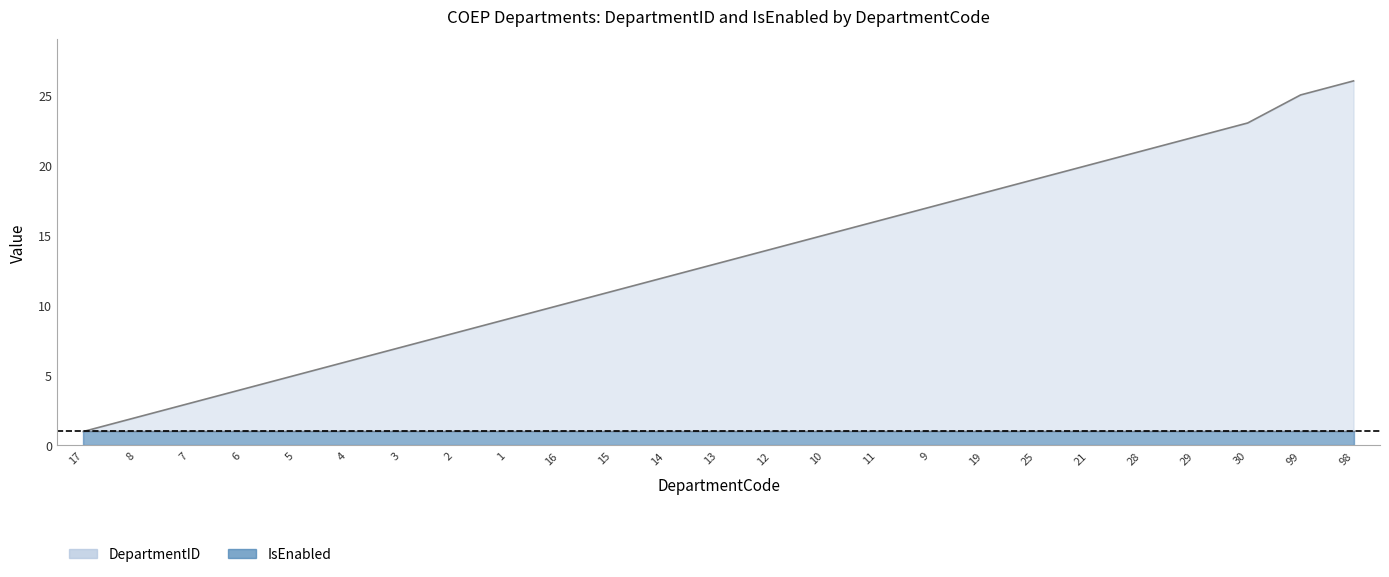

What is the sum of all values?

327